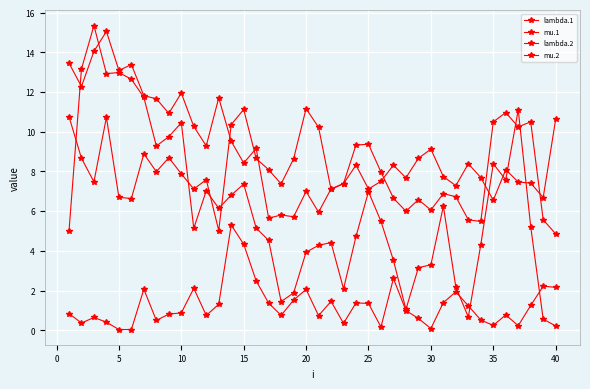

List the series in order of their peak value, lowest first.

mu.2, lambda.2, lambda.1, mu.1